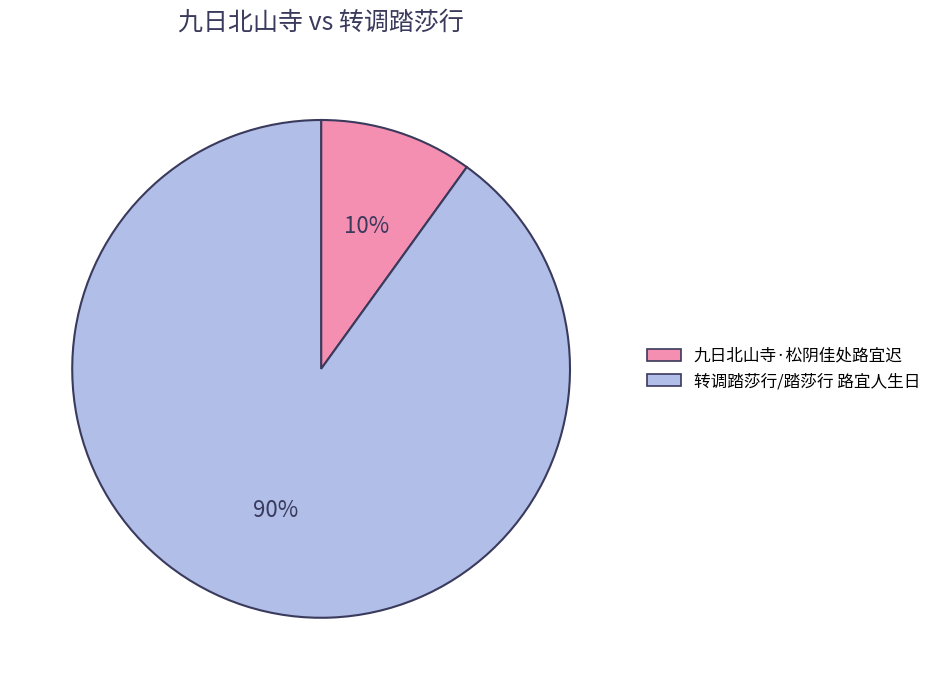

Rank the categories by value from highest to lowest.

转调踏莎行/踏莎行 路宜人生日, 九日北山寺·松阴佳处路宜迟